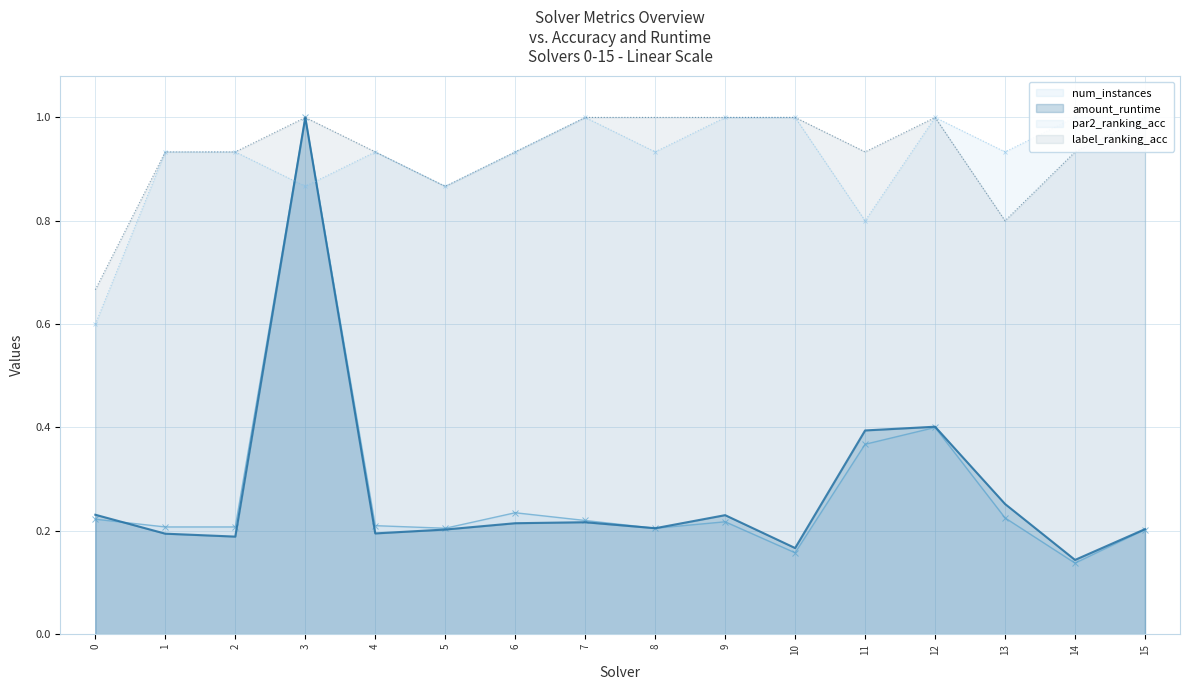

Reading right to left, what are all the values shown in this chart?

amount_runtime: 0.2	0.1	0.3	0.4	0.4	0.2	0.2	0.2	0.2	0.2	0.2	0.2	1.0	0.2	0.2	0.2
num_instances: 0.2	0.1	0.2	0.4	0.4	0.2	0.2	0.2	0.2	0.2	0.2	0.2	1.0	0.2	0.2	0.2
par2_ranking_acc: 1.0	1.0	0.9	1.0	0.8	1.0	1.0	0.9	1.0	0.9	0.9	0.9	0.9	0.9	0.9	0.6
label_ranking_acc: 1.0	0.9	0.8	1.0	0.9	1.0	1.0	1.0	1.0	0.9	0.9	0.9	1.0	0.9	0.9	0.7